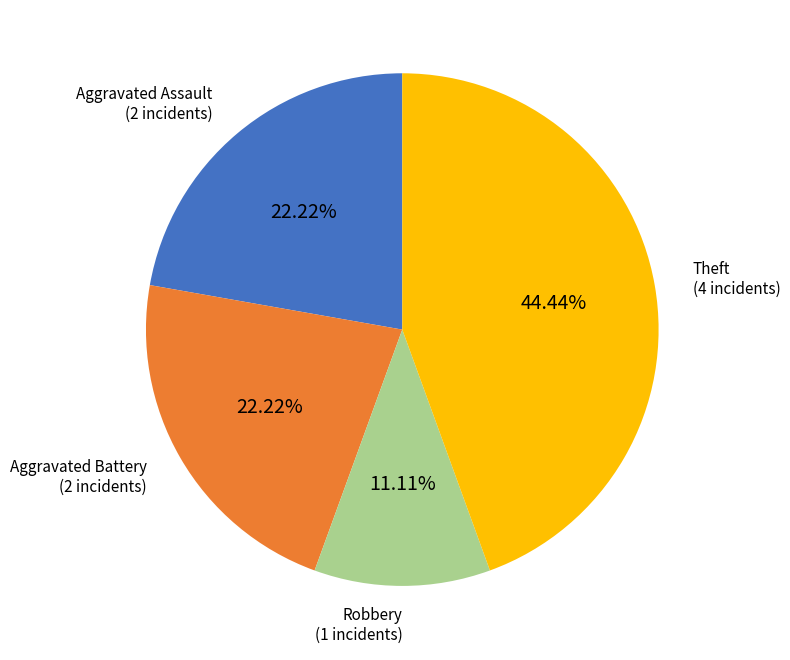

Does Aggravated Assault represent more than half of the total?

No